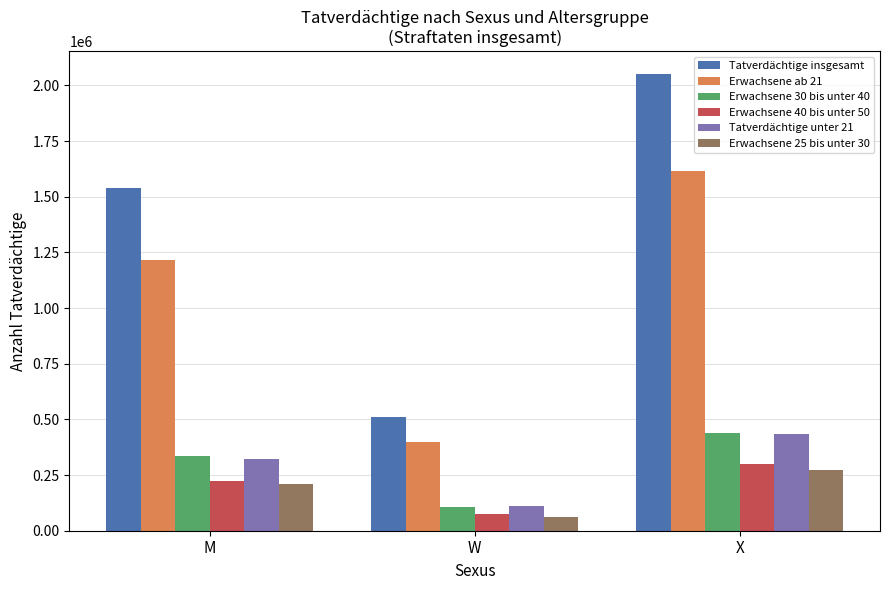

What is the value of the Tatverdächtige insgesamt bar at the 2nd from the left?

510136